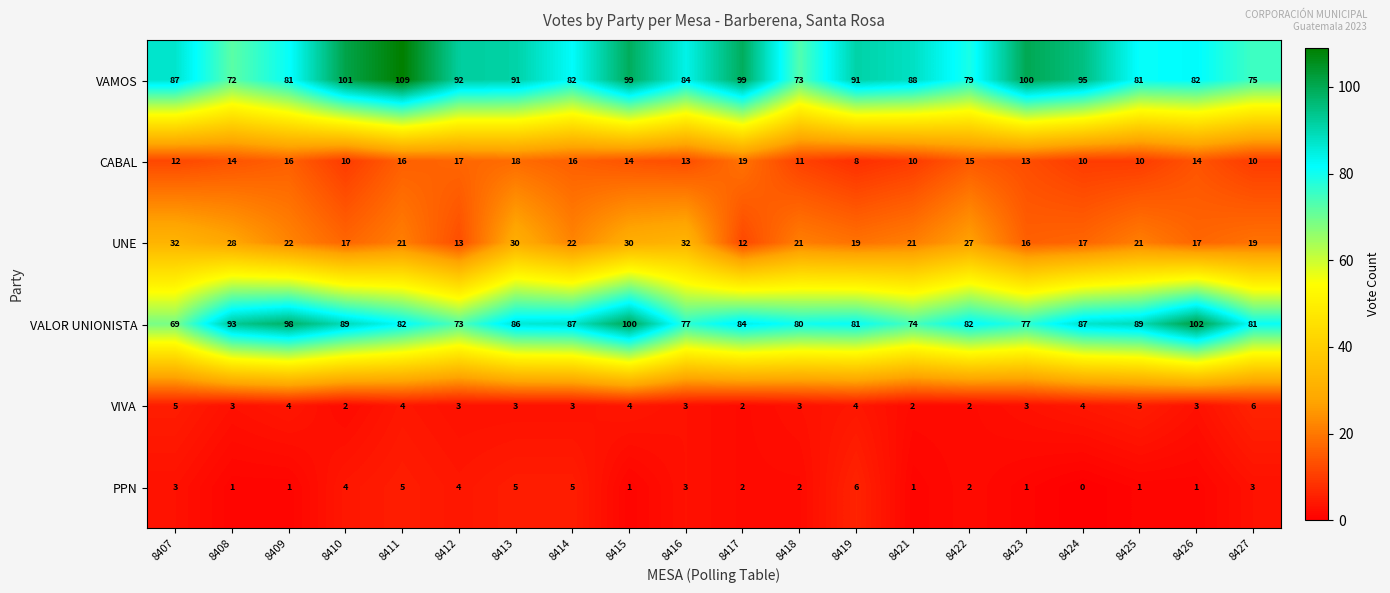

True or false: VAMOS has a value of 136 at 8407.

False